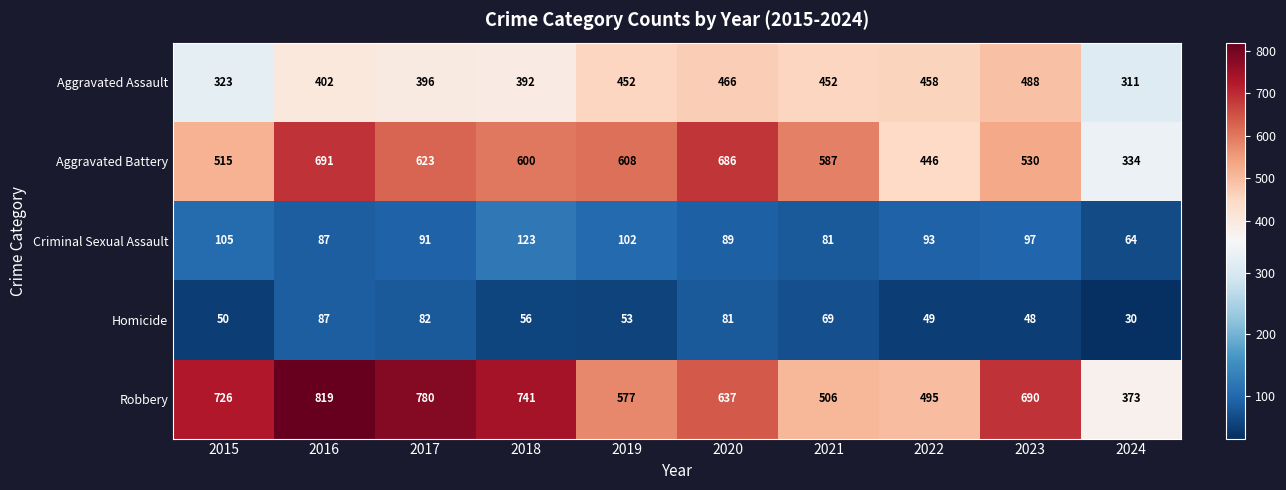

At 2018, list the series in order from smallest to largest.

Homicide, Criminal Sexual Assault, Aggravated Assault, Aggravated Battery, Robbery